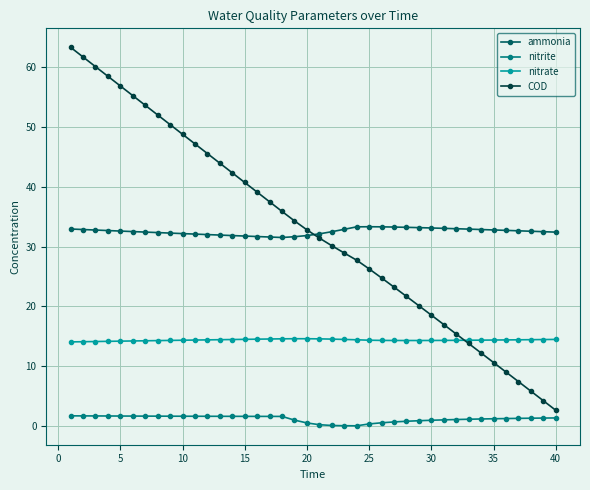

Which series has the widest spread of values?

COD